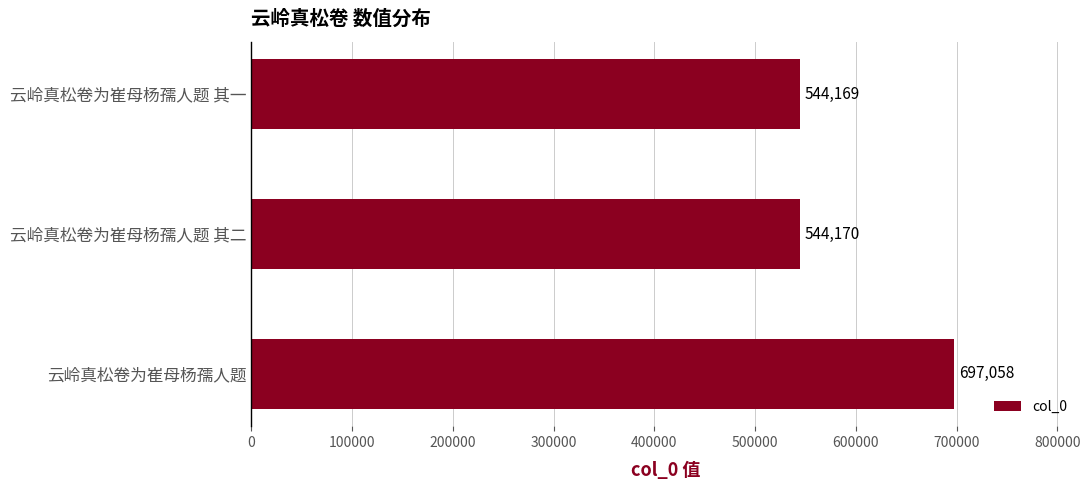

List the labels in order of value, largest first.

云岭真松卷为崔母杨孺人题, 云岭真松卷为崔母杨孺人题 其二, 云岭真松卷为崔母杨孺人题 其一